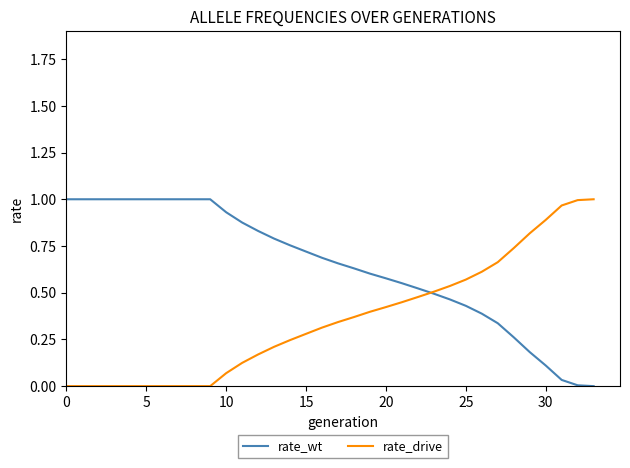

Does the chart display data point markers on the line(s)?

No